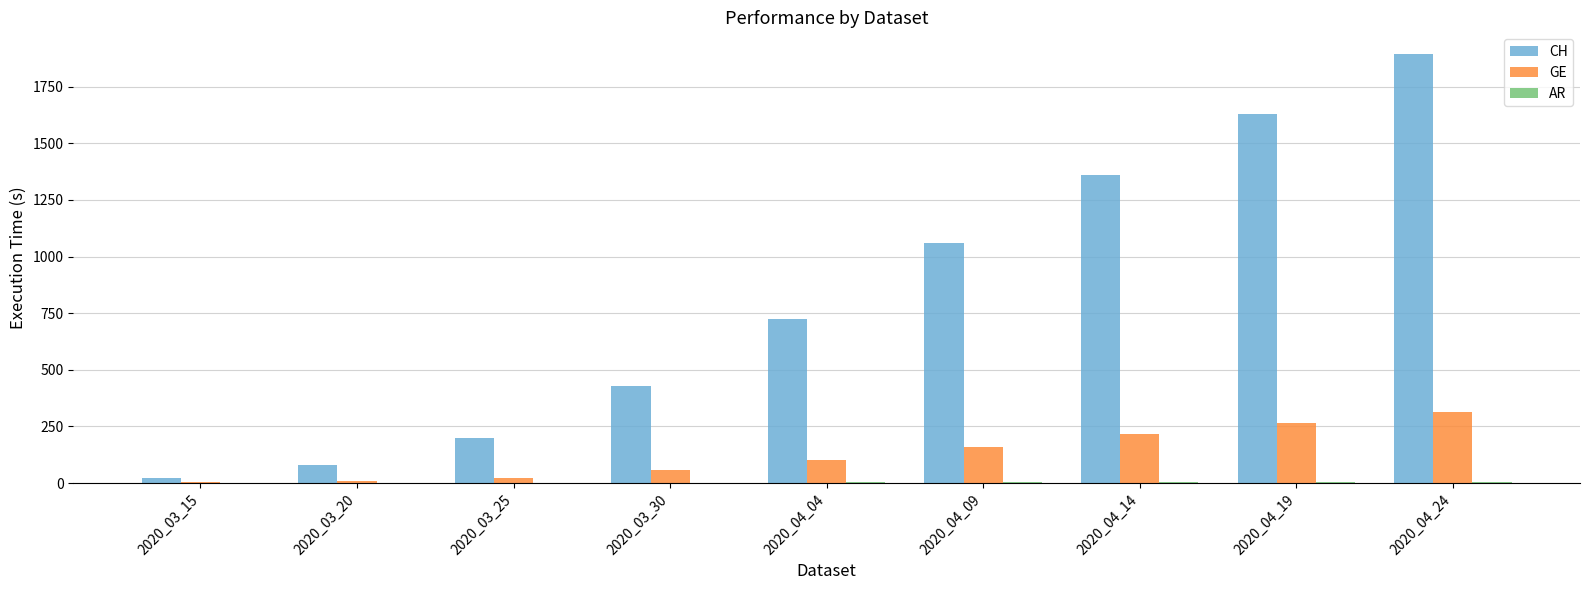

Between 2020_04_04 and 2020_04_24, which series saw the biggest shift?

CH